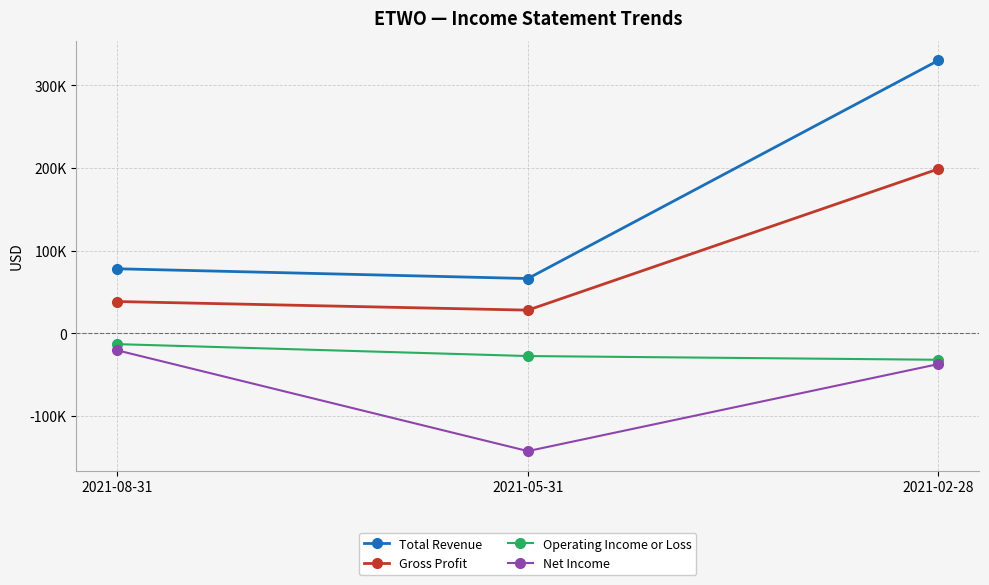

Reading left to right, list all the values displayed in this chart.

Total Revenue: 78100	66300	330000
Gross Profit: 38500	28100	198800
Operating Income or Loss: -13000	-27400	-31900
Net Income: -20500	-142300	-37100